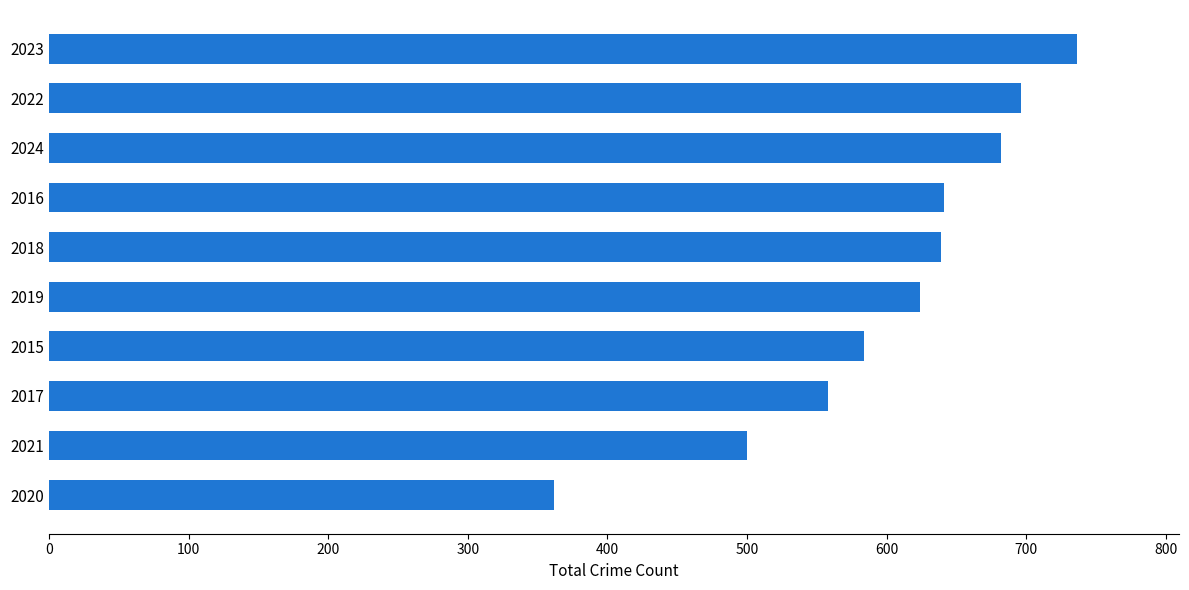

What is the ratio of the value at 2016 to the value at 2022?

0.9